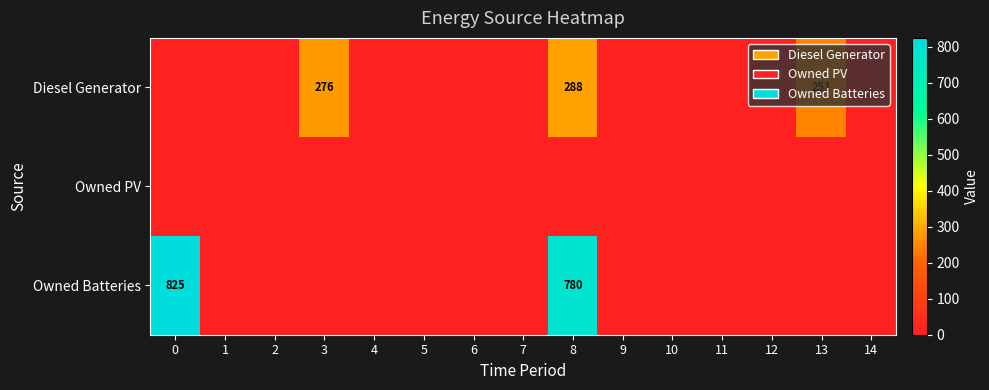

At 7, list the series in order from largest to smallest.

Diesel Generator, Owned PV, Owned Batteries